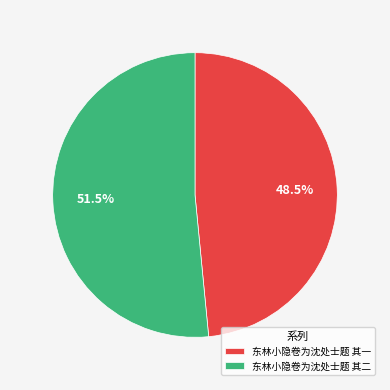

Between 东林小隐卷为沈处士题 其二 and 东林小隐卷为沈处士题 其一, which is larger?

东林小隐卷为沈处士题 其二